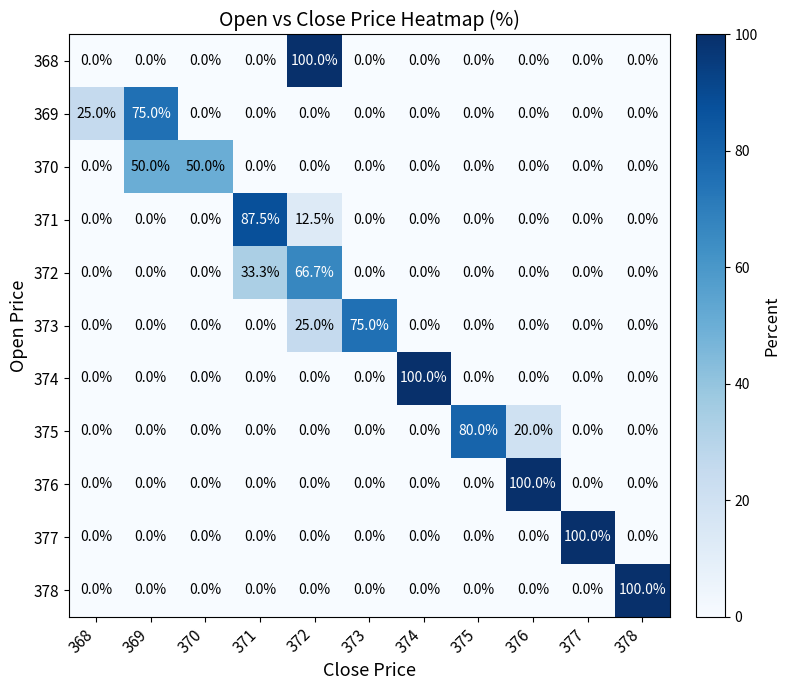

What is the total value across all series at 368?

25.0